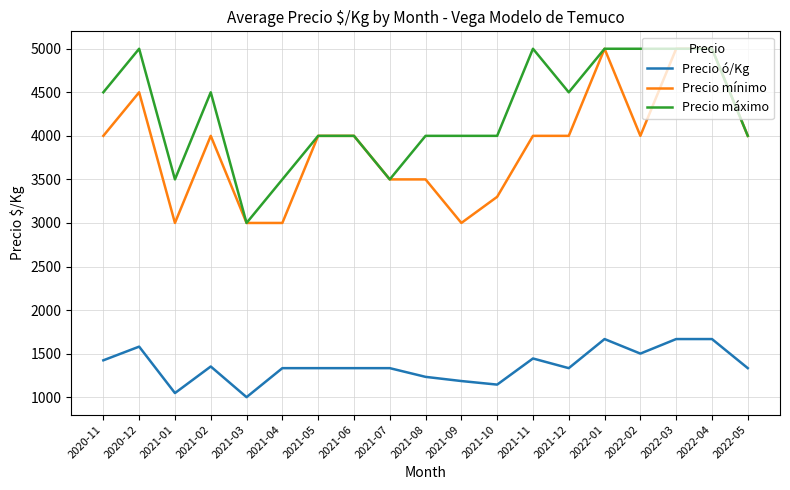

What is the difference between the second highest and second lowest values in the Precio máximo series?

1500